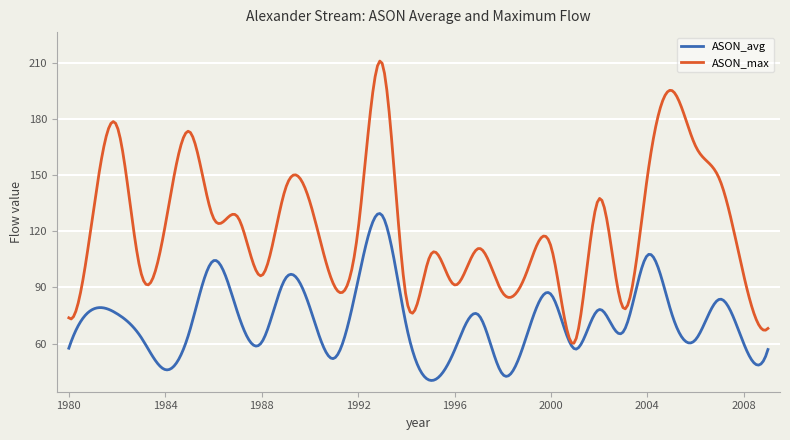

What is the minimum value shown in the chart?

40.3